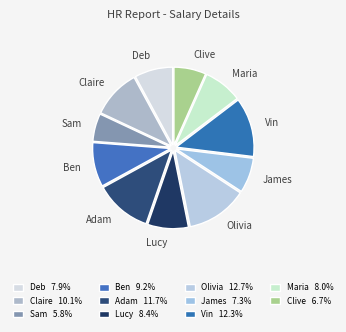

Which category has the smallest portion of the pie?

Sam